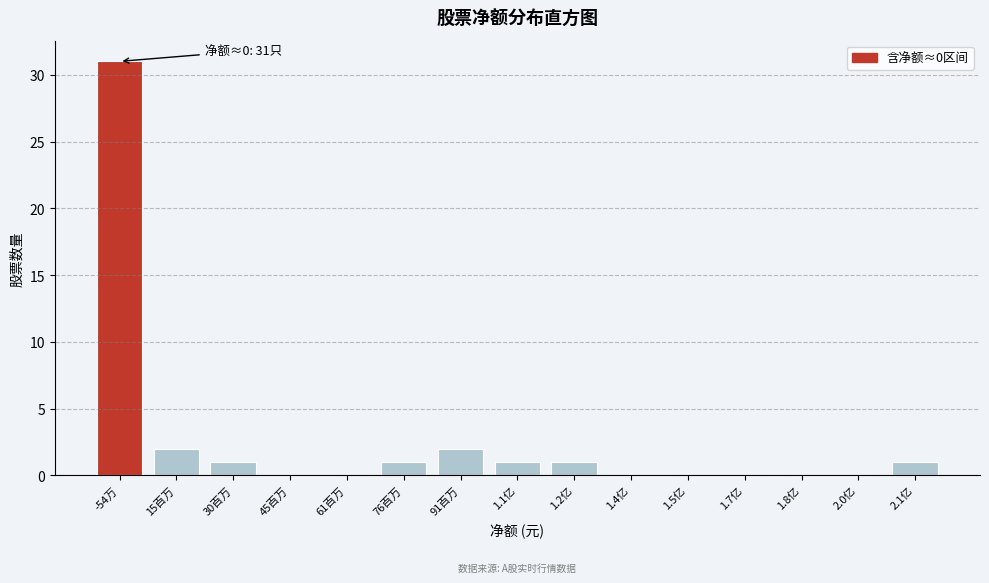

Reading right to left, transcribe all the data shown in this chart.

2.1亿=1	2.0亿=0	1.8亿=0	1.7亿=0	1.5亿=0	1.4亿=0	1.2亿=1	1.1亿=1	91百万=2	76百万=1	61百万=0	45百万=0	30百万=1	15百万=2	-54万=31